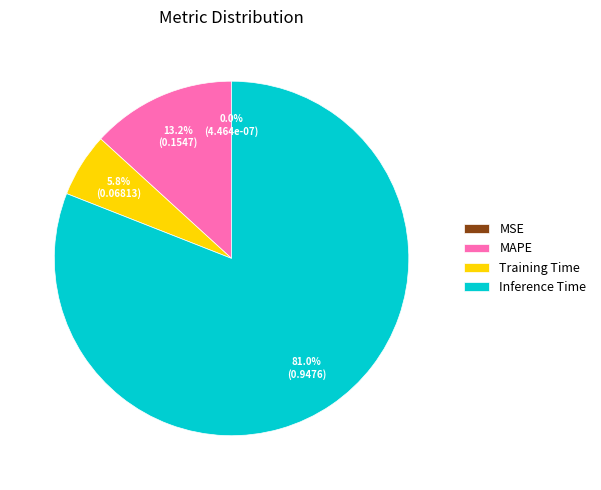

Which has a higher value, Inference Time or MAPE?

Inference Time